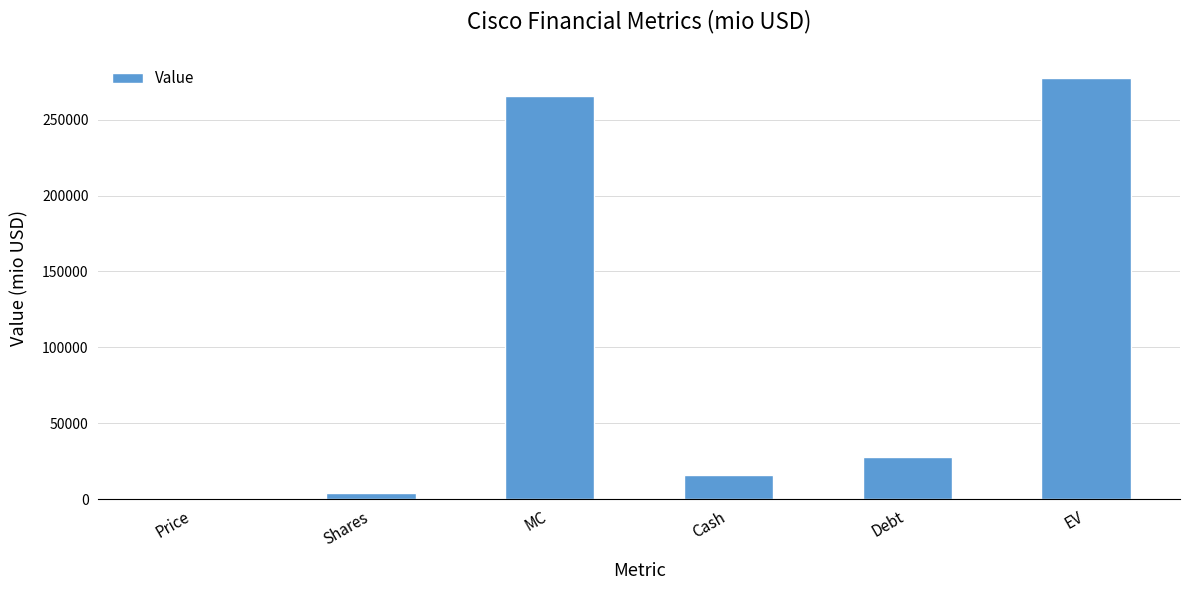

Reading right to left, list all the values displayed in this chart.

277647.8	28093.0	16100.0	265654.8	3953.2	67.2